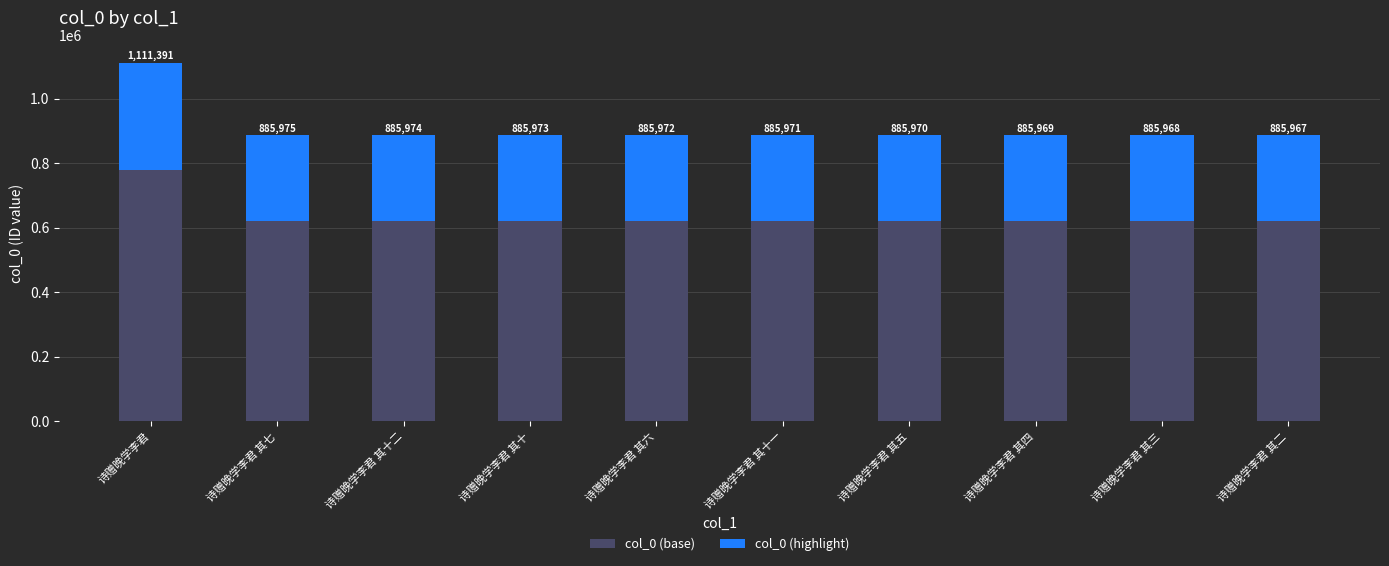

Is it true that col_0 (highlight) equals 265793 at 诗赠晚学李君 其十二?

True